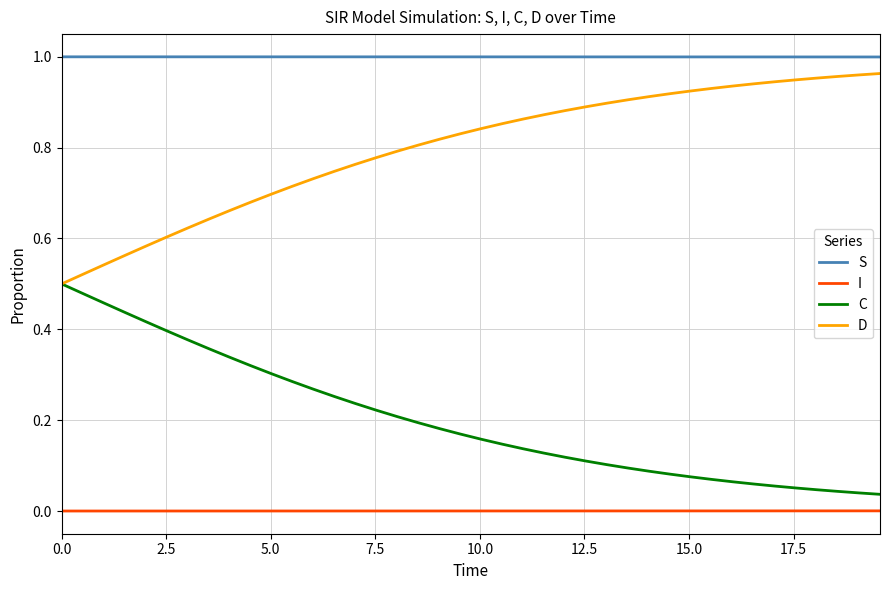

True or false: I and S intersect in this chart.

False